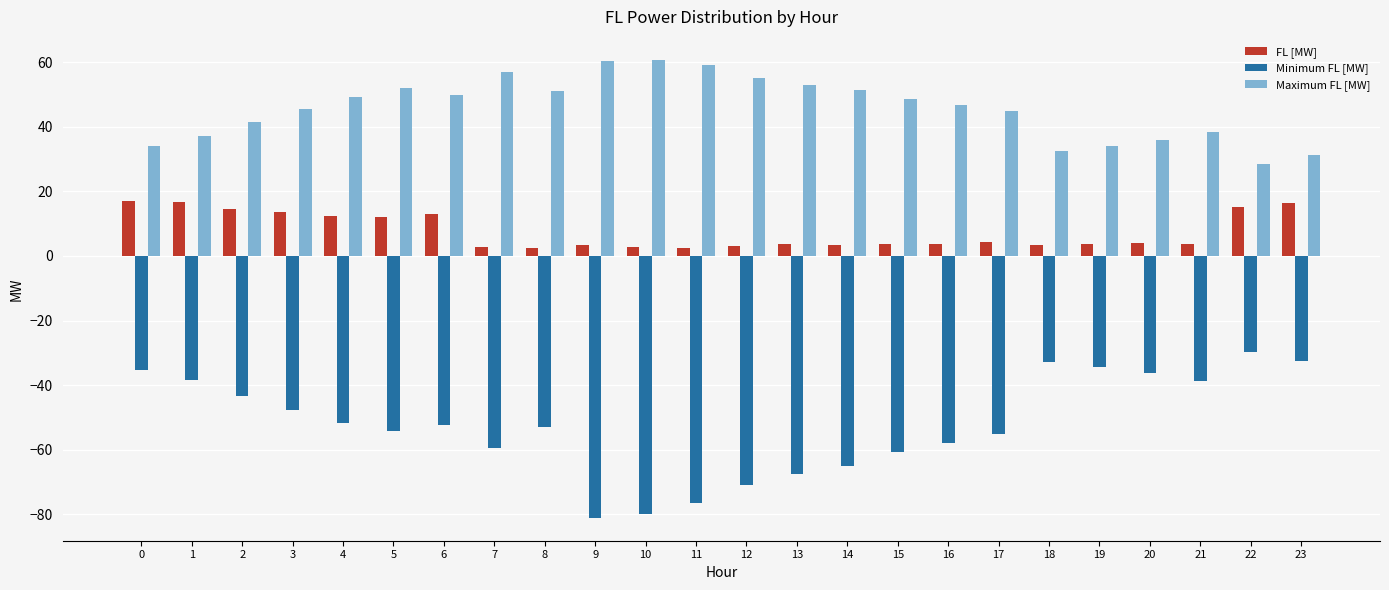

List the series in order of their peak value, highest first.

Maximum FL [MW], FL [MW], Minimum FL [MW]